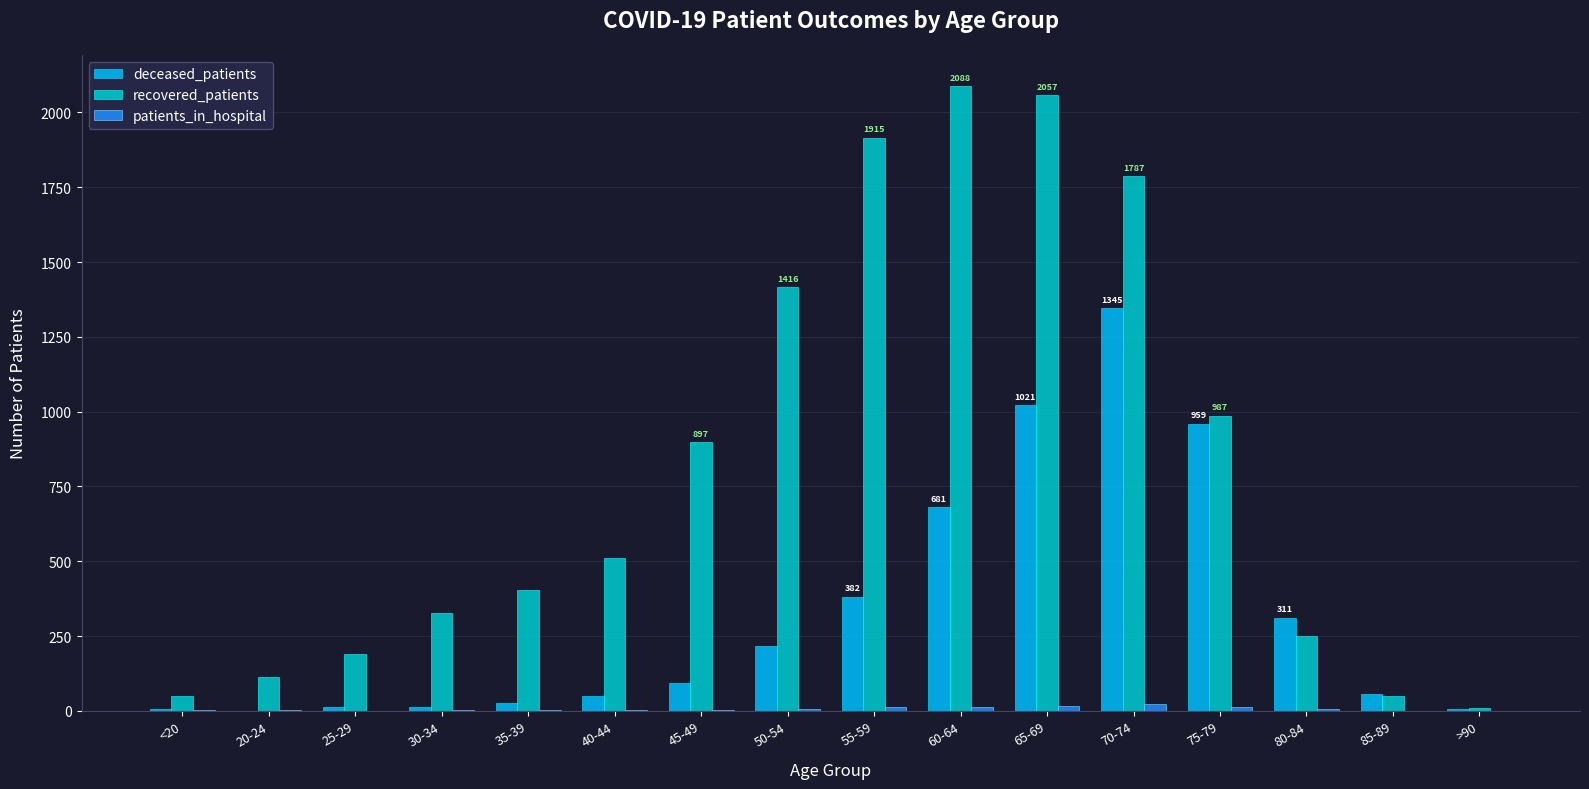

What is the sum of all deceased_patients values?

5182